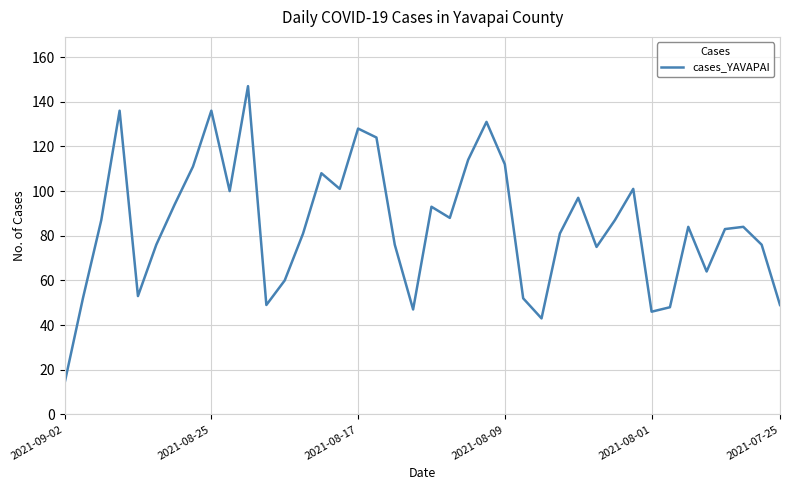

Reading right to left, what are all the values shown in this chart?

49	76	84	83	64	84	48	46	101	87	75	97	81	43	52	112	131	114	88	93	47	76	124	128	101	108	81	60	49	147	100	136	111	94	76	53	136	87	52	14